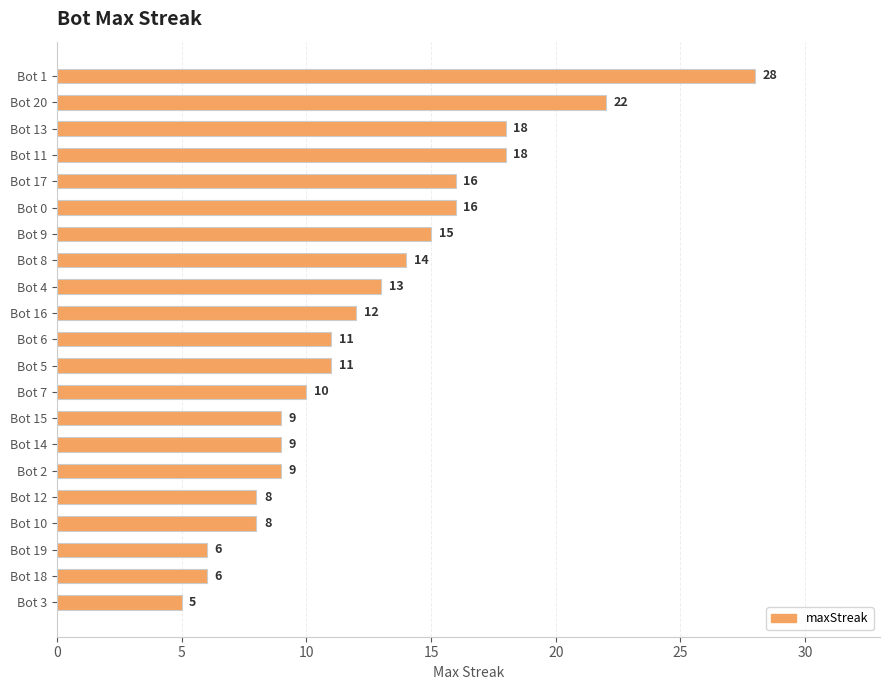

What is the approximate value at Bot 15, to the nearest 10?

10